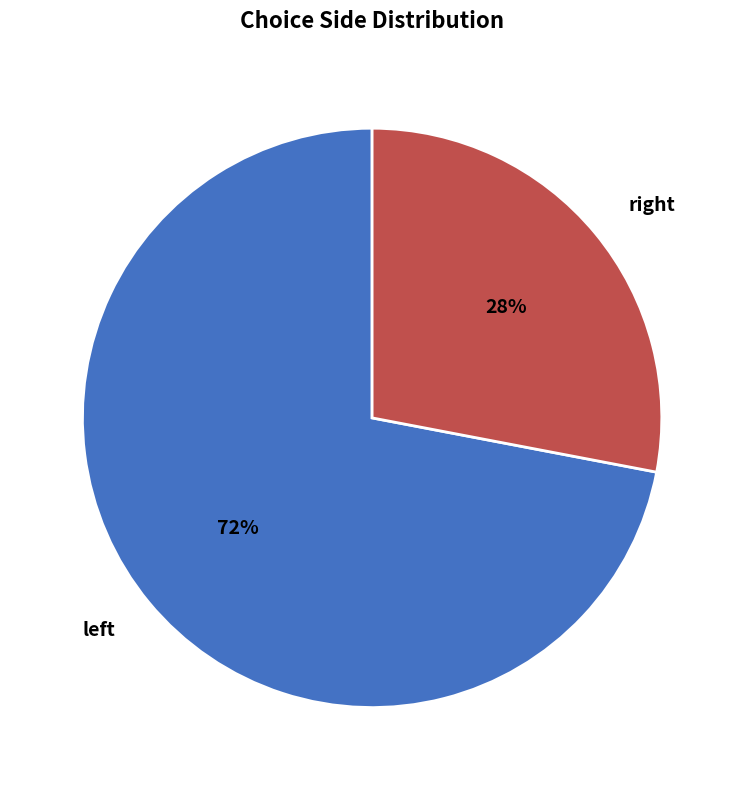

How many segments does this pie chart have?

2